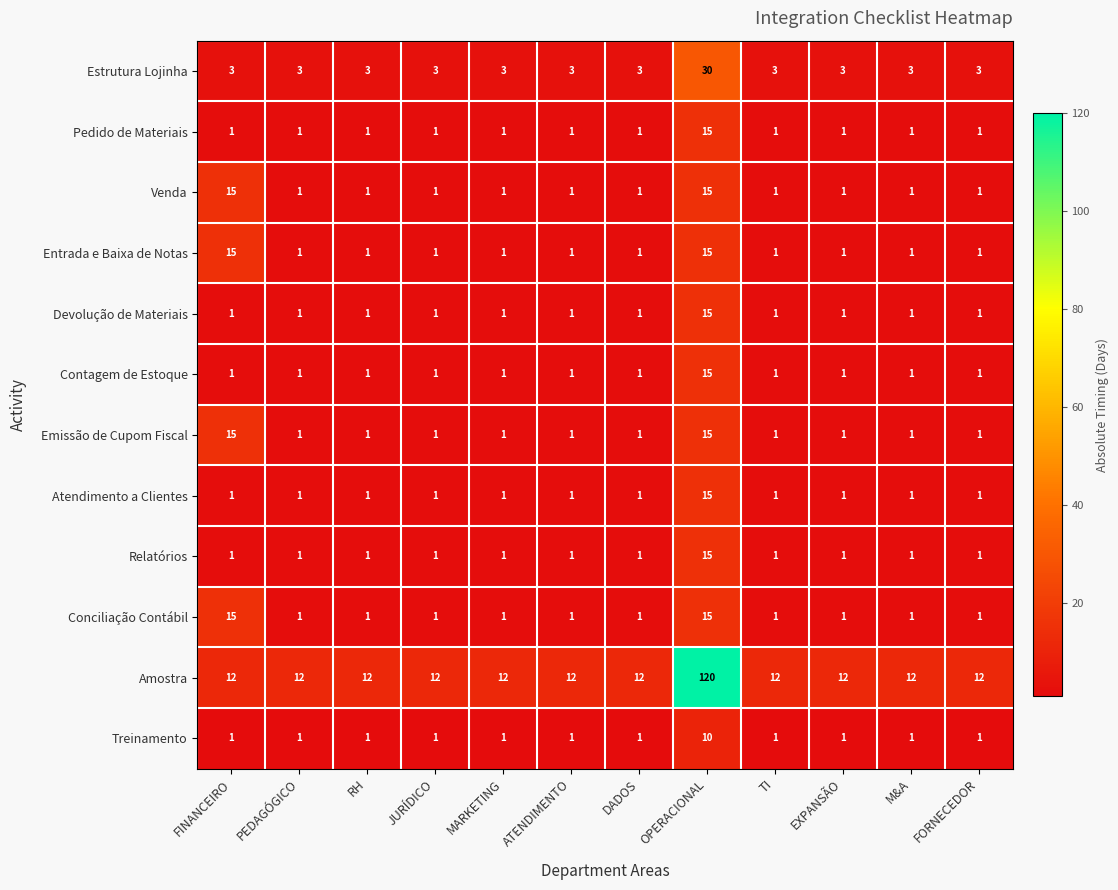

Which category has the highest value in the Devolução de Materiais series?

OPERACIONAL